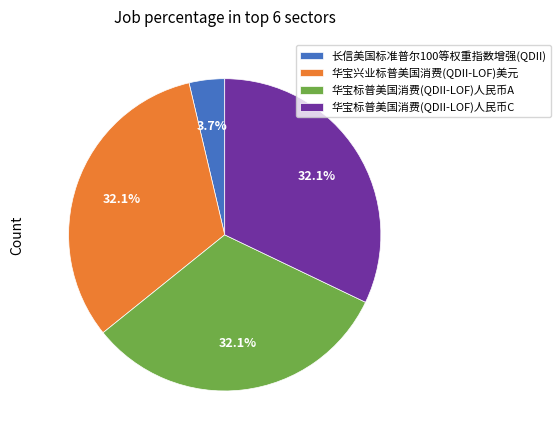

What percentage do 华宝标普美国消费(QDII-LOF)人民币C and 华宝兴业标普美国消费(QDII-LOF)美元 together represent?

64.2%